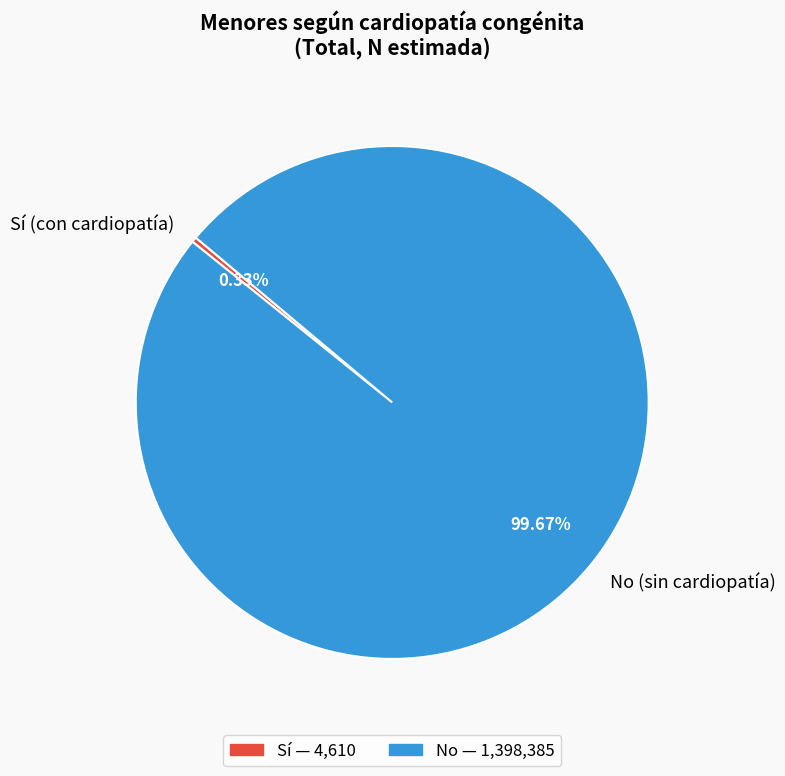

Is there any slice that represents more than half of the pie?

Yes